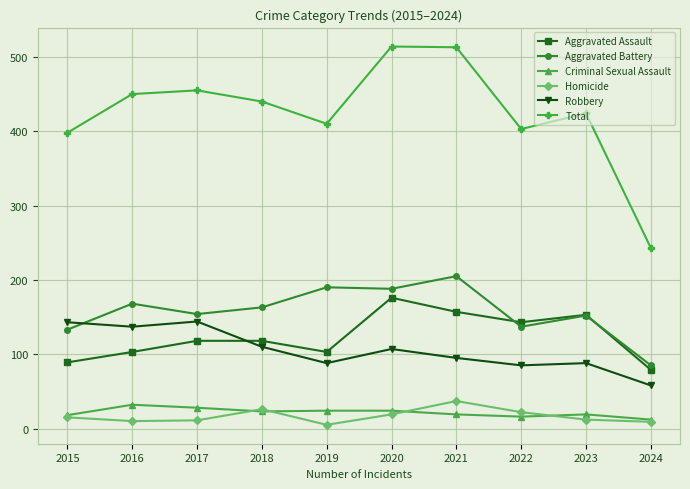

Which series has the largest total across all categories?

Total